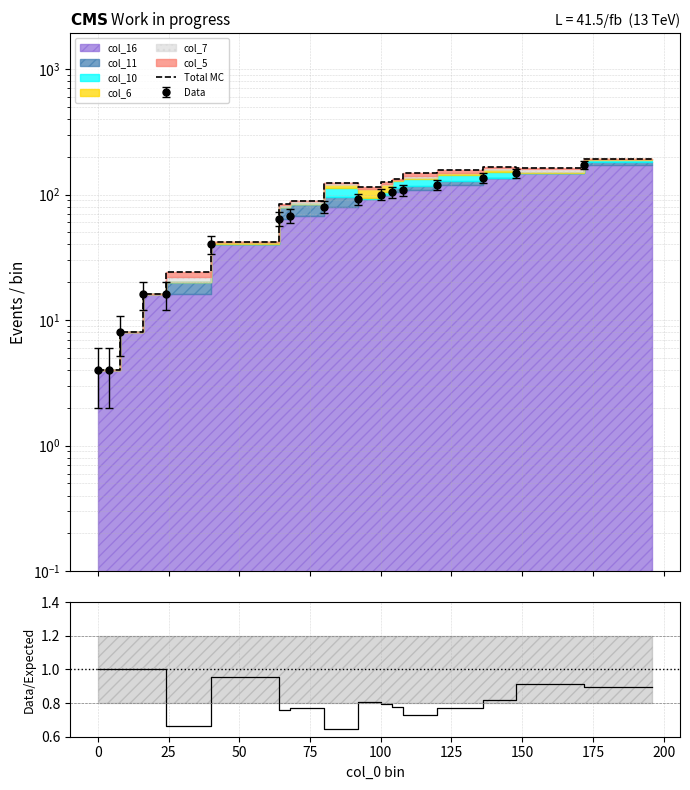

True or false: Data/MC has a value of 0.8 at 200.

True